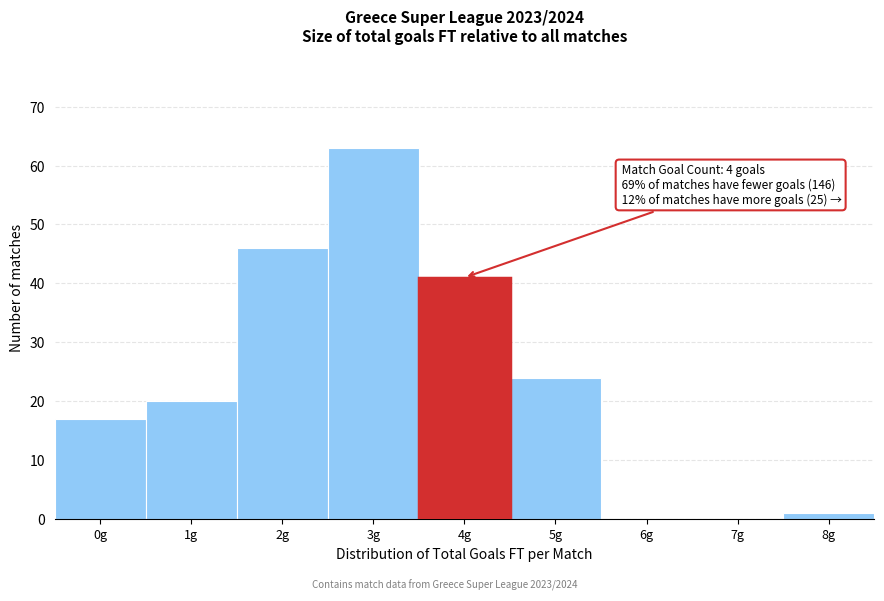

Reading left to right, extract all data points from this chart.

0g=17	1g=20	2g=46	3g=63	4g=41	5g=24	6g=0	7g=0	8g=1